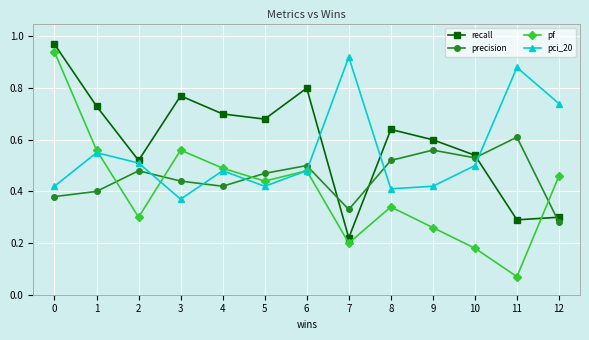

Which series has the largest total across all categories?

recall